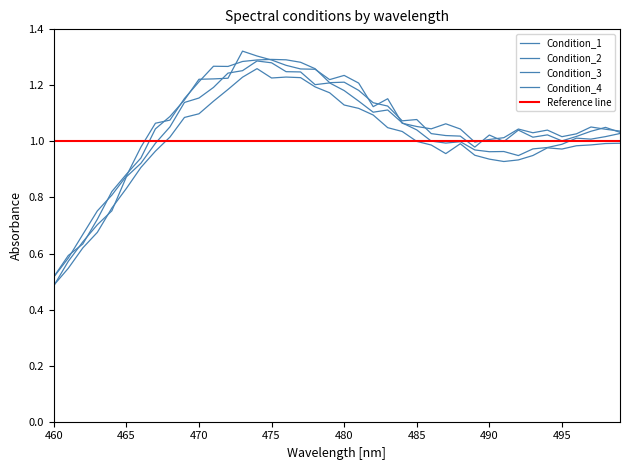

True or false: Condition_3 and Condition_2 cross at least once.

False